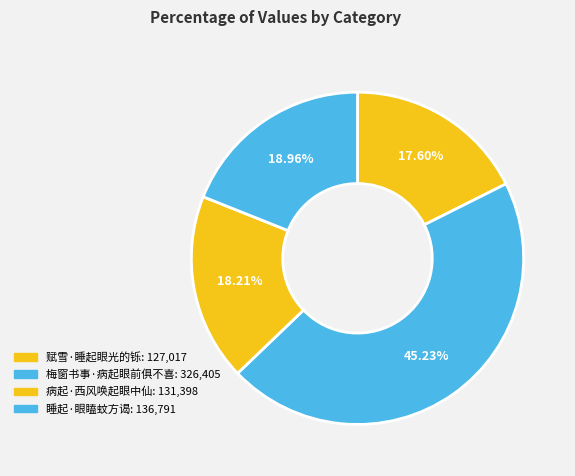

Rank the categories by value from lowest to highest.

赋雪·睡起眼光的铄, 病起·西风唤起眼中仙, 睡起·眼瞌蚊方谒, 梅窗书事·病起眼前俱不喜